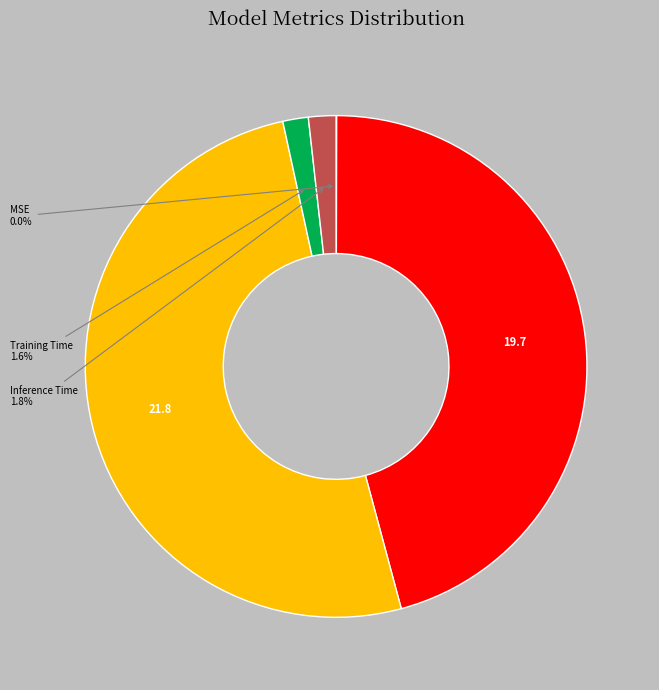

Is there any slice that represents more than half of the pie?

Yes